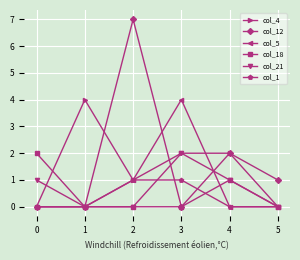

Count the col_1 values in the range 0 to 1.

6